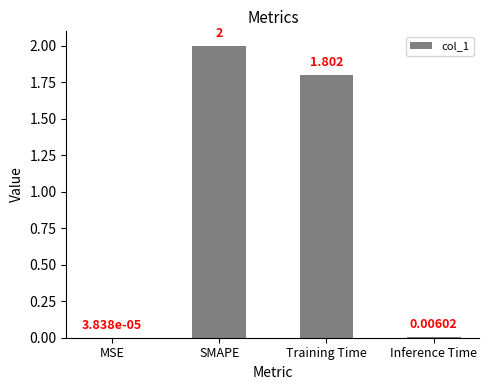

At which label is the value closest to 1?

Training Time